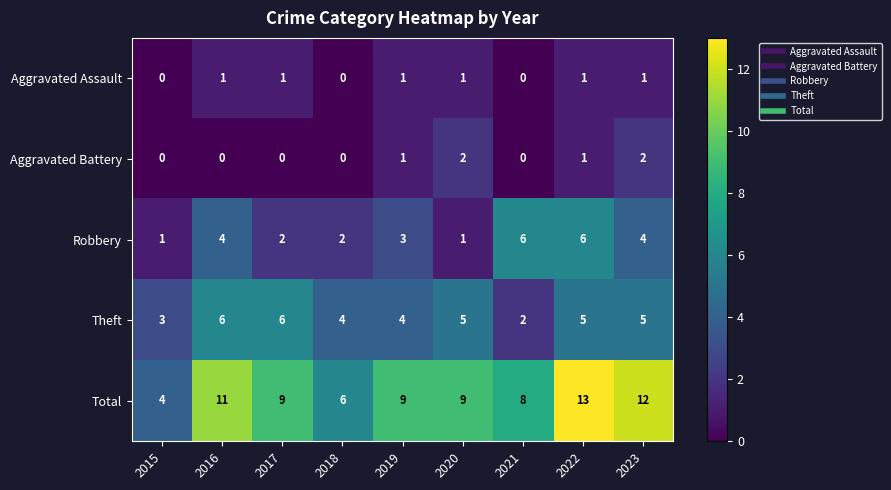

At how many categories does at least one series exceed 10?

3